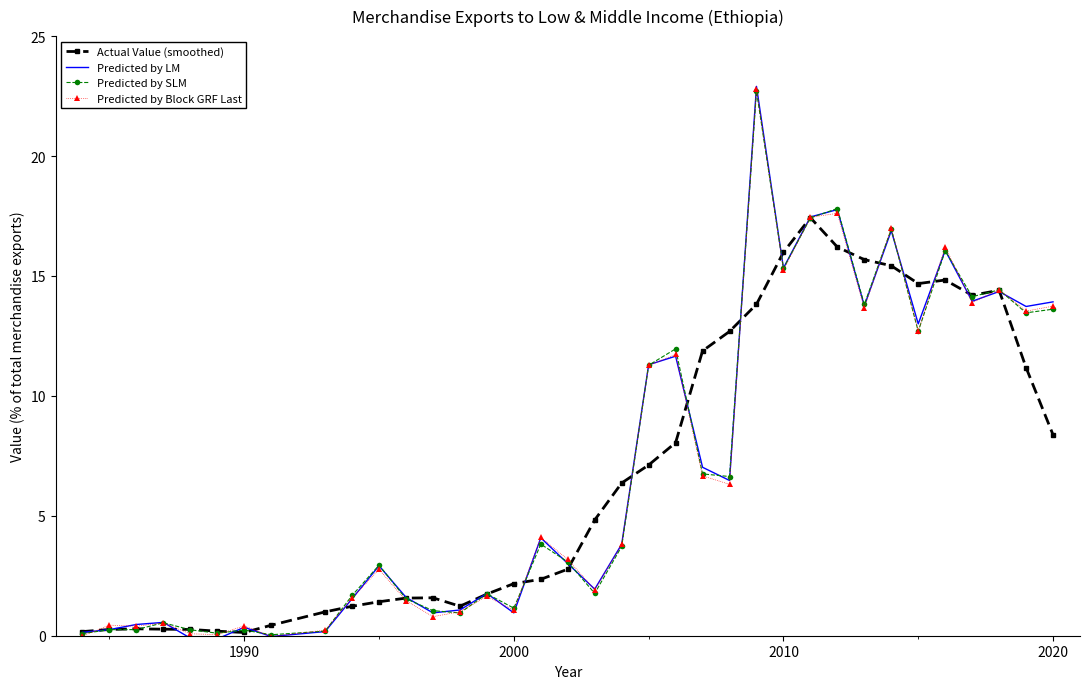

What is the greatest value displayed?

22.9